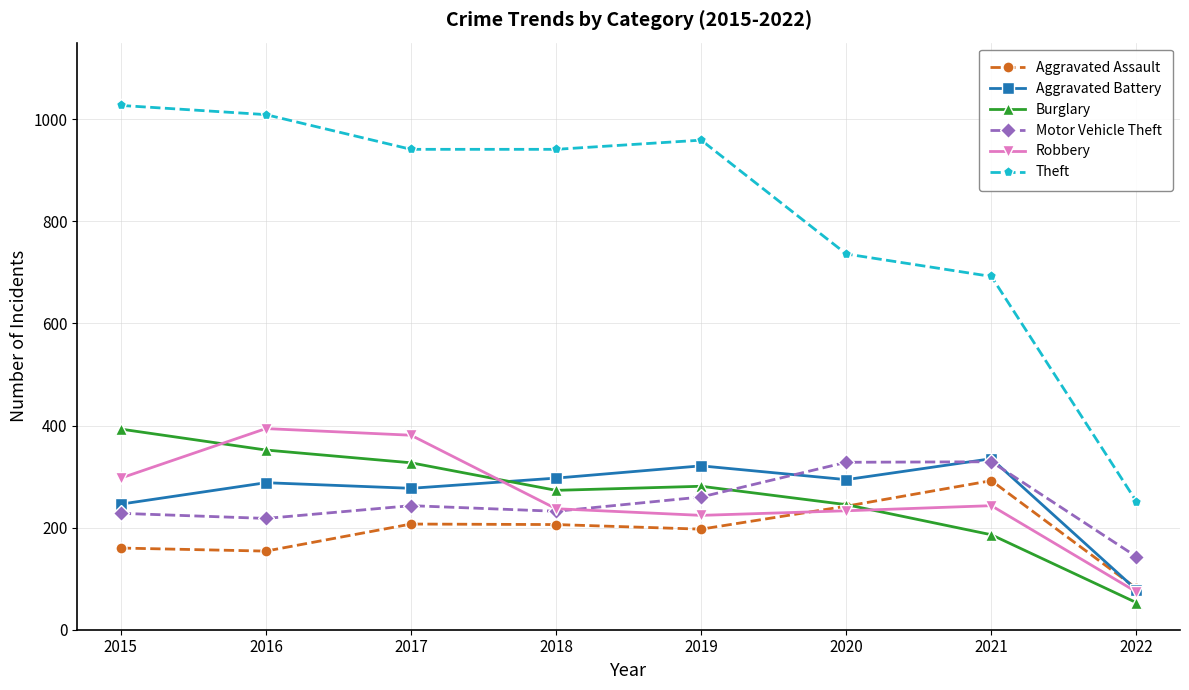

At which label does Robbery first exceed 243?

2015